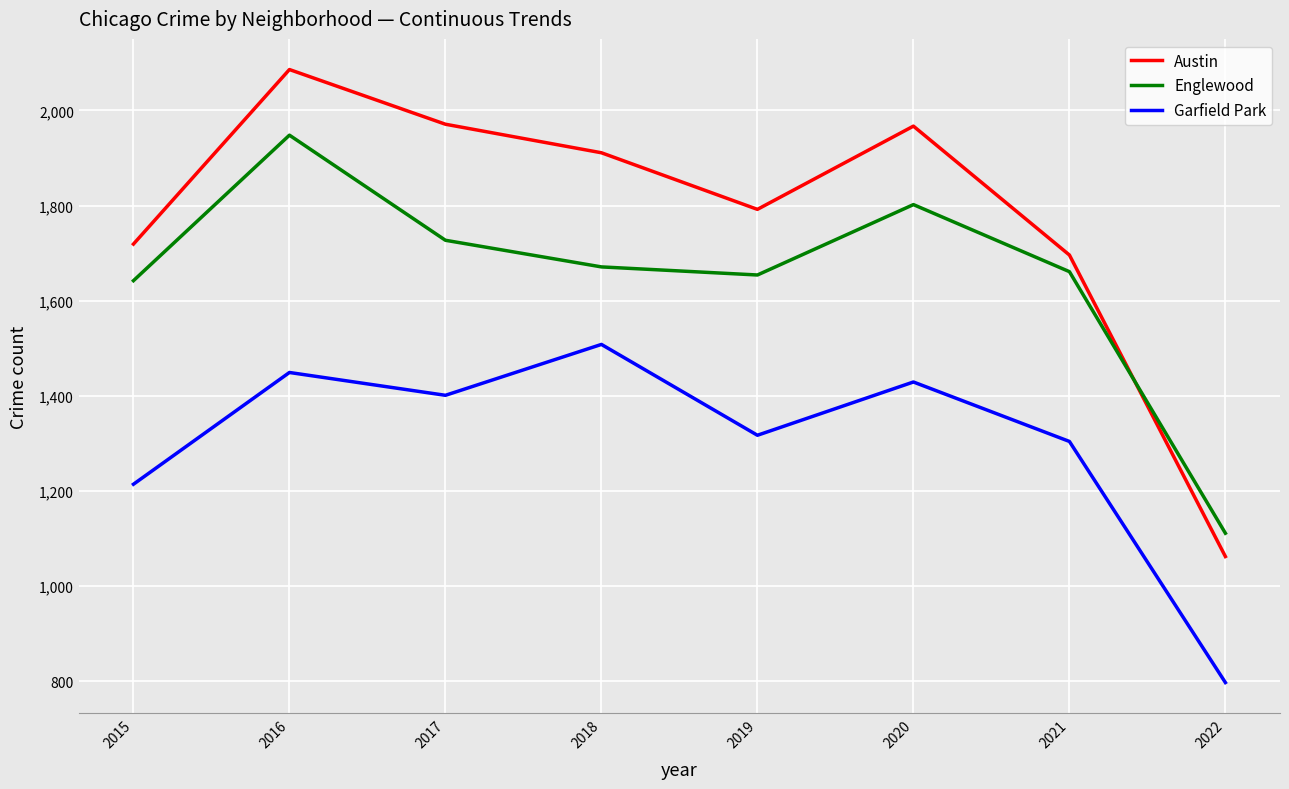

Rank the series by their maximum value, from highest to lowest.

Austin, Englewood, Garfield Park